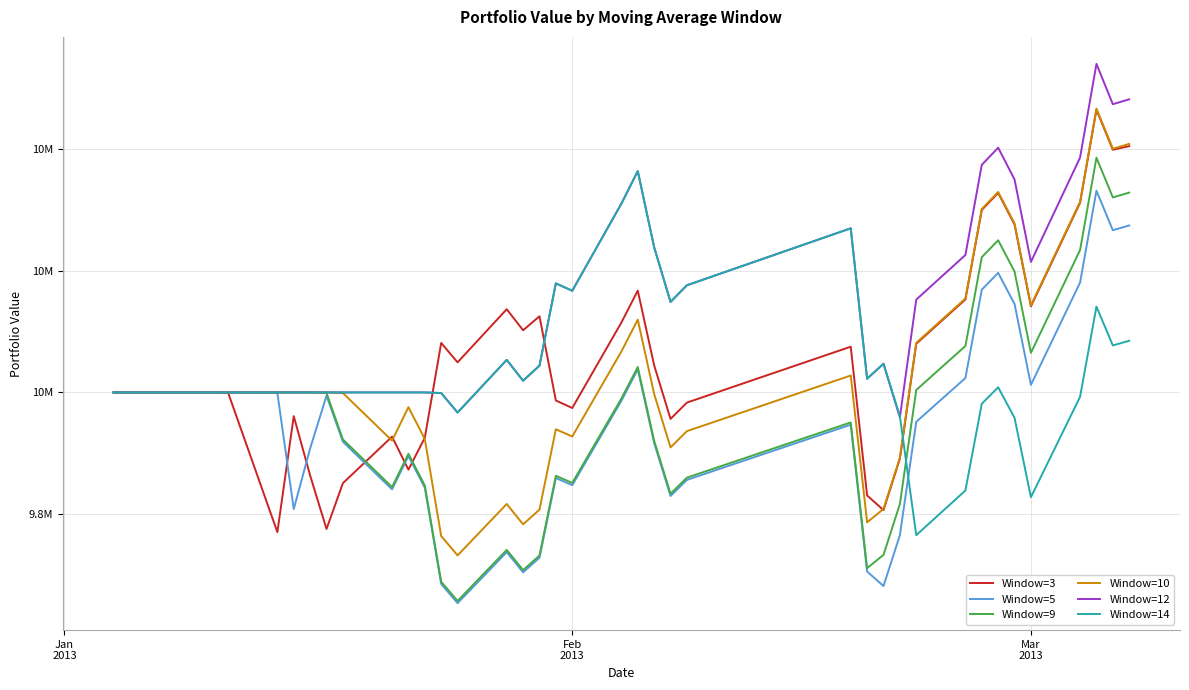

Does the chart have visible grid lines?

Yes